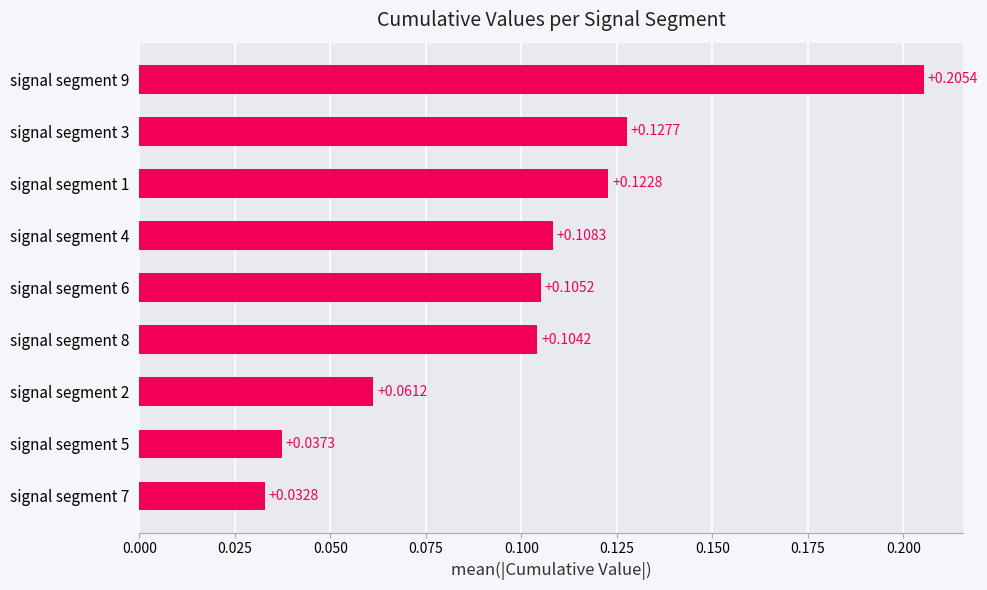

List the labels in order of value, smallest first.

signal segment 7, signal segment 5, signal segment 2, signal segment 8, signal segment 6, signal segment 4, signal segment 1, signal segment 3, signal segment 9